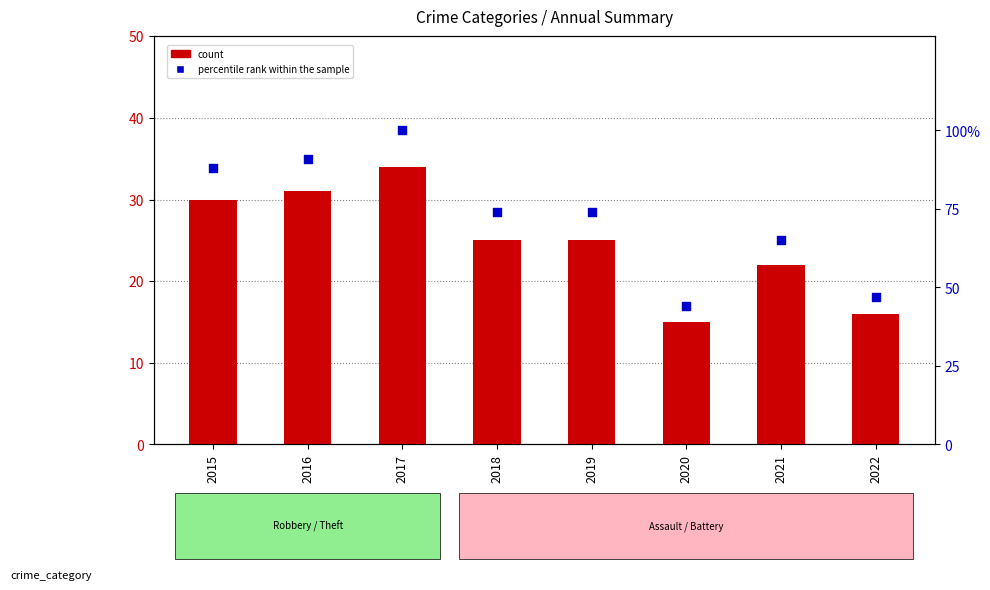

At how many categories does at least one series exceed 71?

5